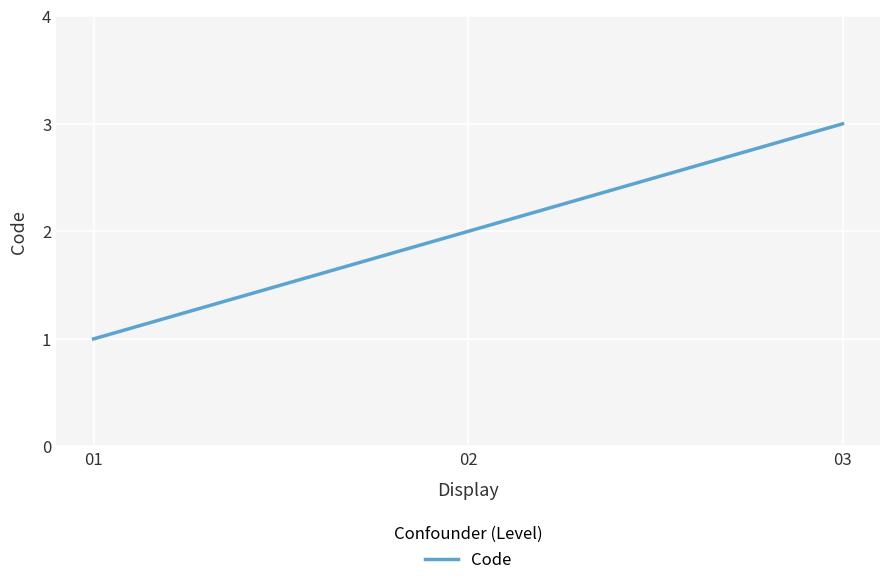

What is the difference between the maximum and second lowest values?

1